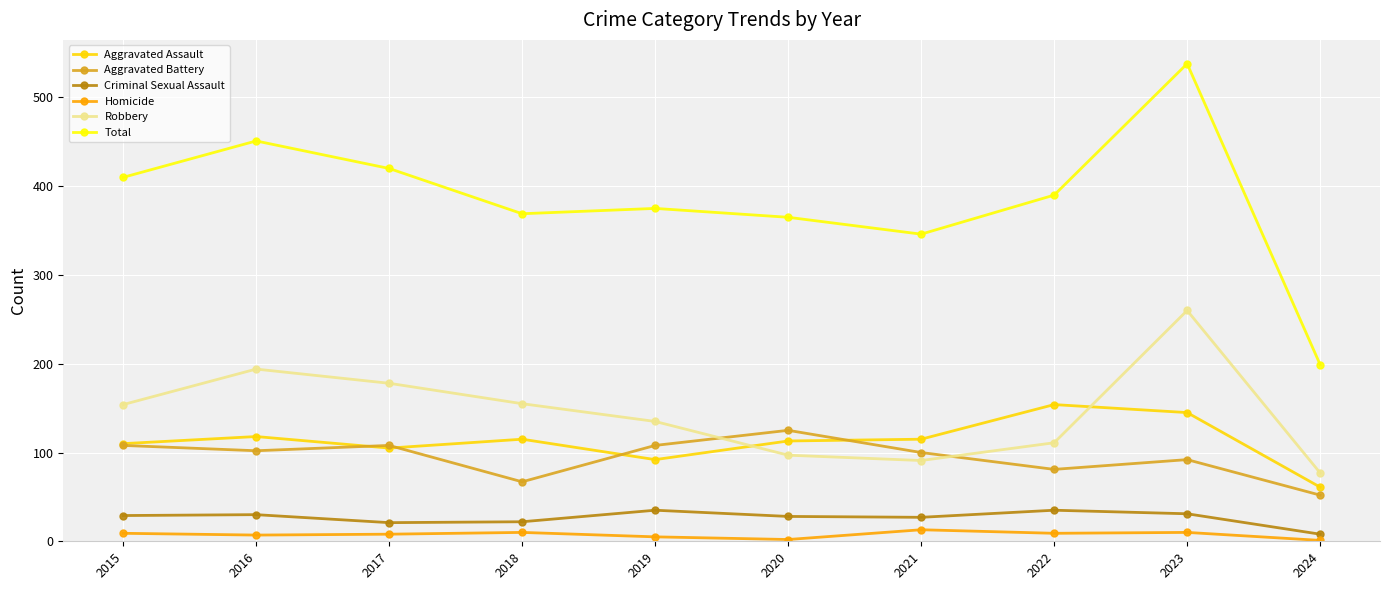

The Aggravated Assault series shows 115 at 2021. True or false?

True